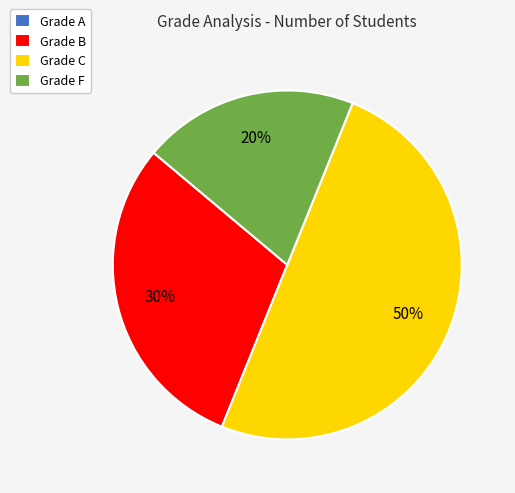

To the nearest percent, what percentage of the pie is Grade C?

50%